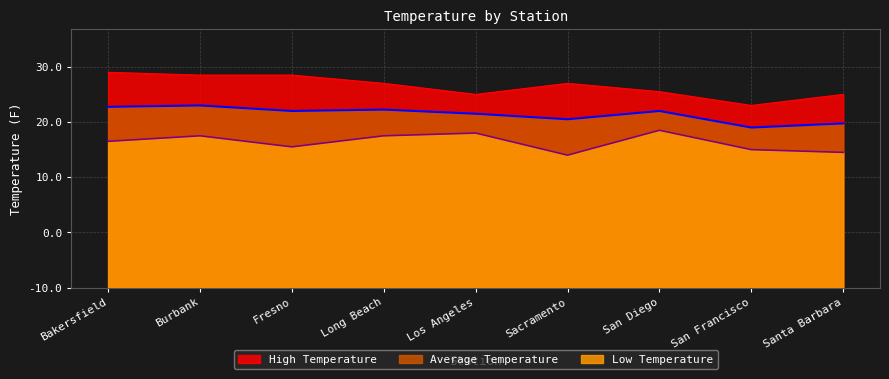

What is the sum of all High Temperature values?

657.0